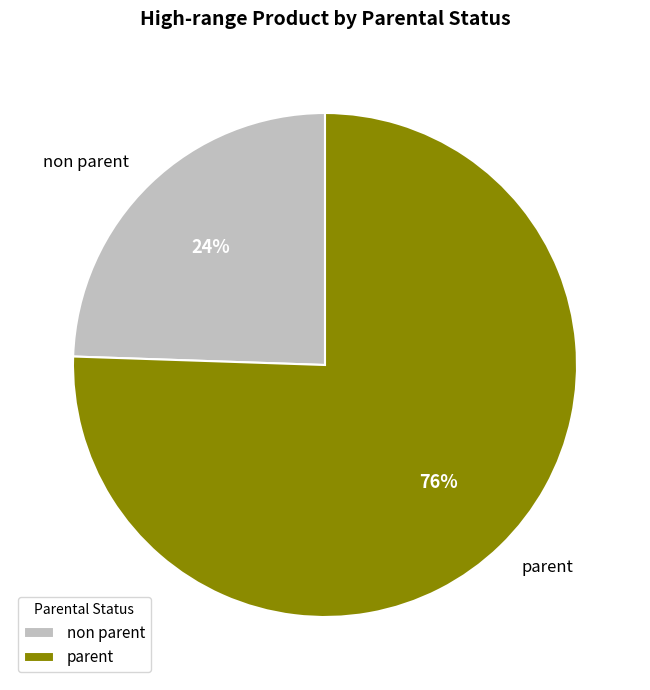

Between parent and non parent, which is larger?

parent